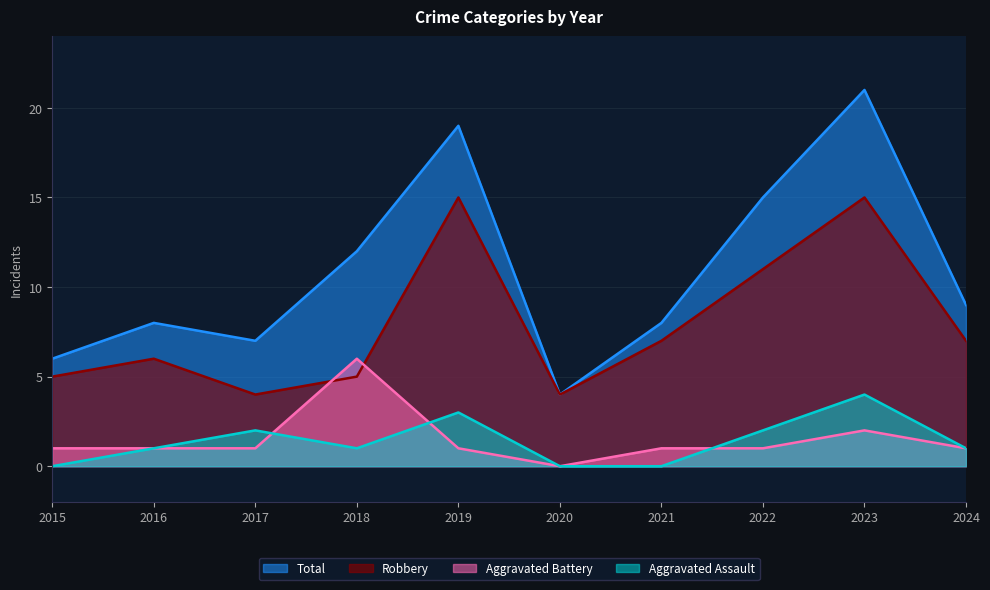

Is the value of Total at 2022 greater than the value of Aggravated Battery at 2022?

Yes